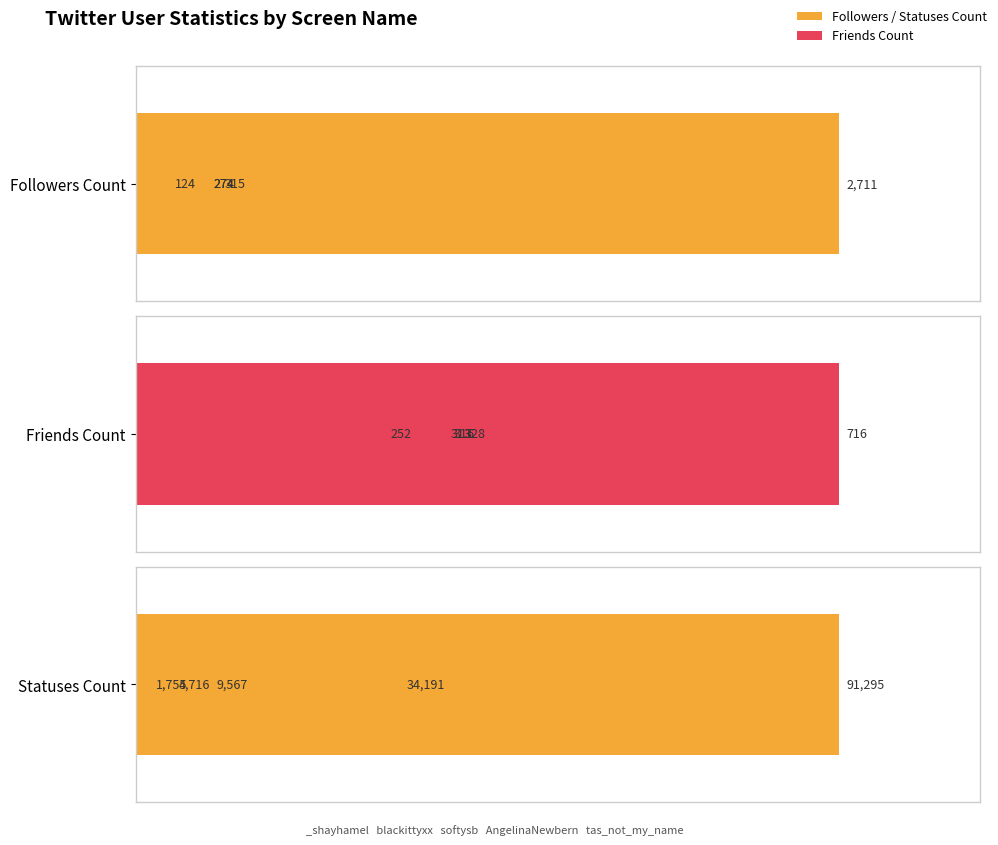

What is the greatest value displayed?

91295